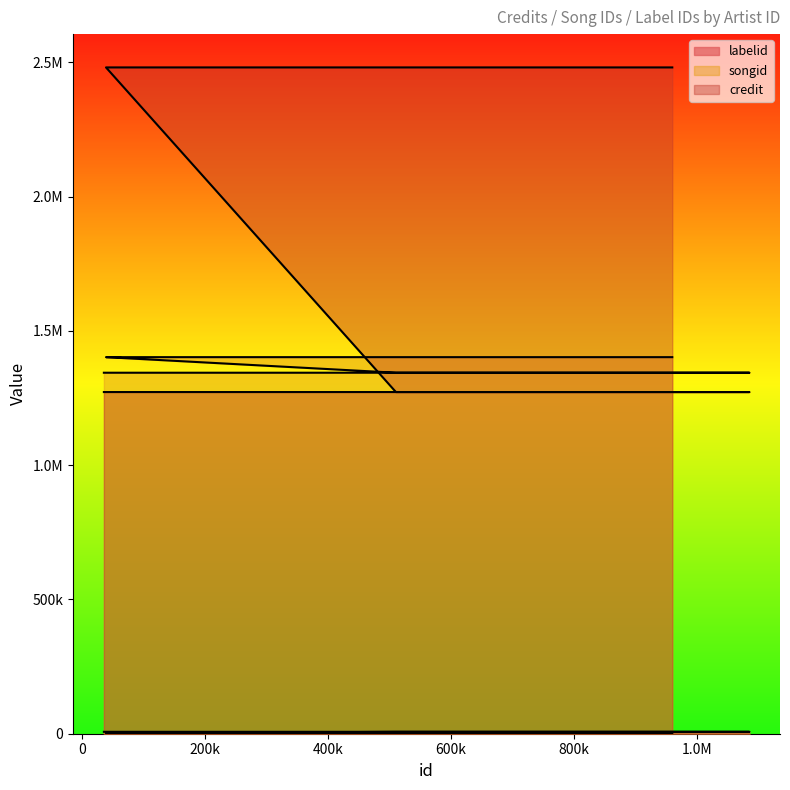

Rank the series at 293057 from highest to lowest value.

songid, labelid, credit